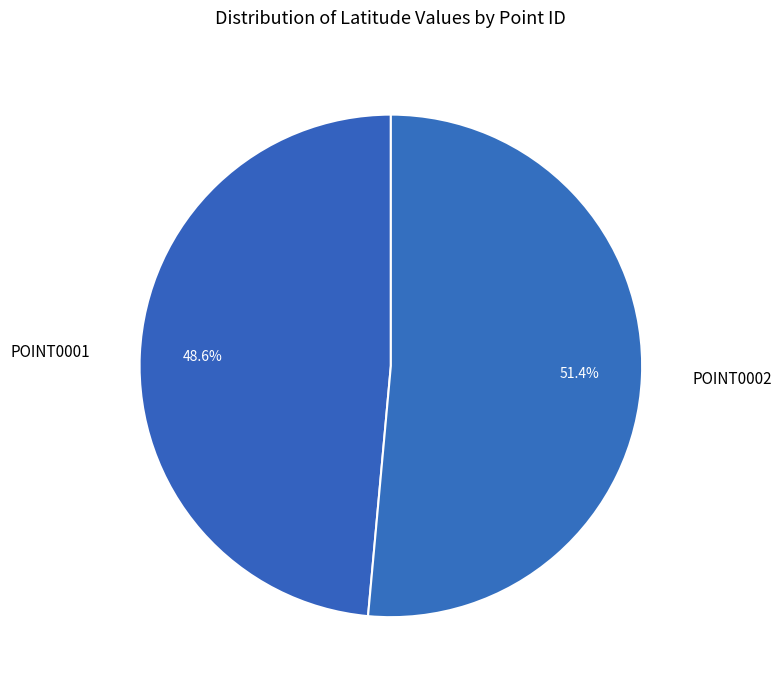

Rank the categories by value from highest to lowest.

POINT0002, POINT0001